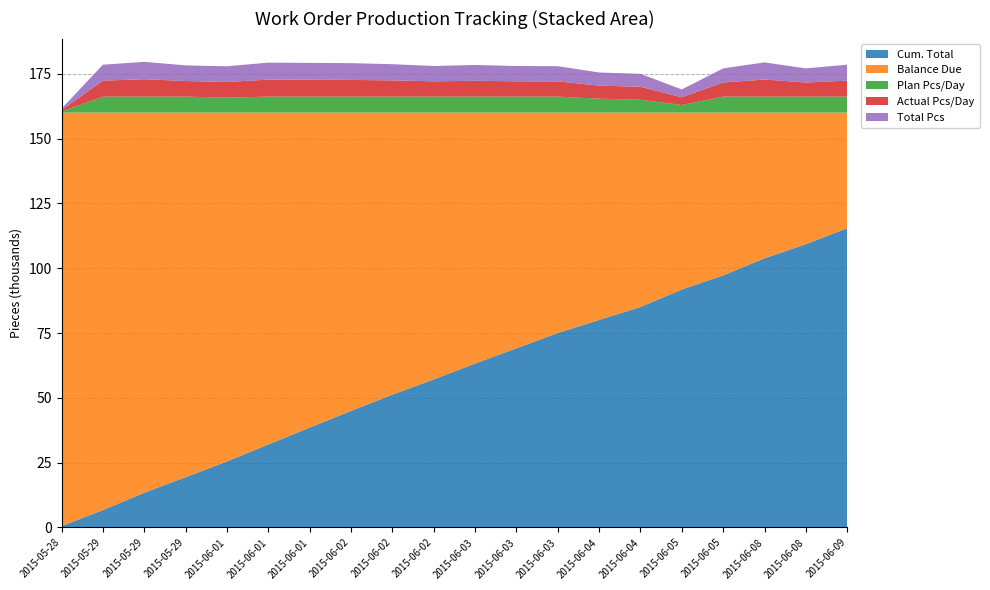

Reading left to right, transcribe all the data shown in this chart.

Cum. Total: 2015-05-28=550	2015-05-29 BW=6700	2015-05-29 WAD=13400	2015-05-29 Ben=19420	2015-06-01 BW=25470	2015-06-01 WAD=32020	2015-06-01 Ben=38520	2015-06-02 BW=44970	2015-06-02 WAD=51220	2015-06-02 DR=57120	2015-06-03 BW=63220	2015-06-03 WAD=69120	2015-06-03 JC=74990	2015-06-04 TG=80045	2015-06-04 WAD=85045	2015-06-05 WAD=91775	2015-06-05 DR=97215	2015-06-08 WAD=103815	2015-06-08 DR=109250	2015-06-09 TG=115410
Balance Due: 2015-05-28=159450	2015-05-29 BW=153300	2015-05-29 WAD=146600	2015-05-29 Ben=140580	2015-06-01 BW=134530	2015-06-01 WAD=127980	2015-06-01 Ben=121480	2015-06-02 BW=115030	2015-06-02 WAD=108780	2015-06-02 DR=102880	2015-06-03 BW=96780	2015-06-03 WAD=90880	2015-06-03 JC=85010	2015-06-04 TG=79955	2015-06-04 WAD=74955	2015-06-05 WAD=68225	2015-06-05 DR=62785	2015-06-08 WAD=56185	2015-06-08 DR=50750	2015-06-09 TG=44590
Plan Pcs/Day: 2015-05-28=405	2015-05-29 BW=6156	2015-05-29 WAD=6156	2015-05-29 Ben=6156	2015-06-01 BW=5751	2015-06-01 WAD=6156	2015-06-01 Ben=6156	2015-06-02 BW=6156	2015-06-02 WAD=6156	2015-06-02 DR=6156	2015-06-03 BW=6156	2015-06-03 WAD=6156	2015-06-03 JC=6156	2015-06-04 TG=5346	2015-06-04 WAD=4941	2015-06-05 WAD=2916	2015-06-05 DR=6156	2015-06-08 WAD=6156	2015-06-08 DR=6156	2015-06-09 TG=6156
Actual Pcs/Day: 2015-05-28=550	2015-05-29 BW=6150	2015-05-29 WAD=6700	2015-05-29 Ben=6020	2015-06-01 BW=6050	2015-06-01 WAD=6550	2015-06-01 Ben=6500	2015-06-02 BW=6450	2015-06-02 WAD=6250	2015-06-02 DR=5900	2015-06-03 BW=6100	2015-06-03 WAD=5900	2015-06-03 JC=5870	2015-06-04 TG=5055	2015-06-04 WAD=5000	2015-06-05 WAD=3000	2015-06-05 DR=5440	2015-06-08 WAD=6600	2015-06-08 DR=5435	2015-06-09 TG=6160
Total Pcs: 2015-05-28=550	2015-05-29 BW=6150	2015-05-29 WAD=6700	2015-05-29 Ben=6020	2015-06-01 BW=6050	2015-06-01 WAD=6550	2015-06-01 Ben=6500	2015-06-02 BW=6450	2015-06-02 WAD=6250	2015-06-02 DR=5900	2015-06-03 BW=6100	2015-06-03 WAD=5900	2015-06-03 JC=5870	2015-06-04 TG=5055	2015-06-04 WAD=5000	2015-06-05 WAD=3000	2015-06-05 DR=5440	2015-06-08 WAD=6600	2015-06-08 DR=5435	2015-06-09 TG=6160